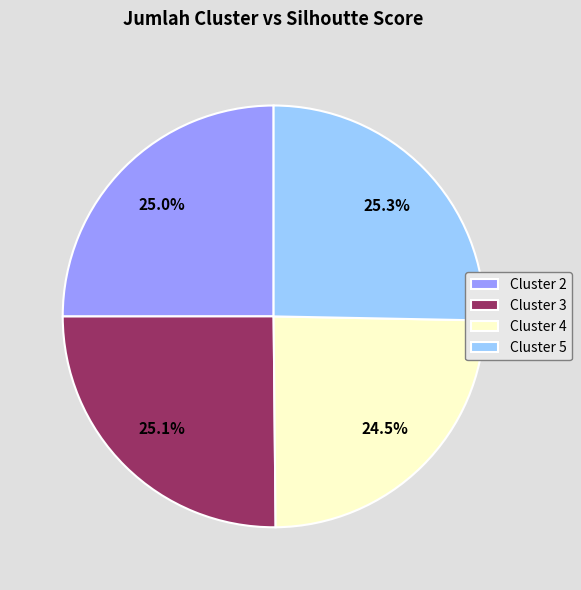

Which has a higher value, Cluster 3 or Cluster 4?

Cluster 3